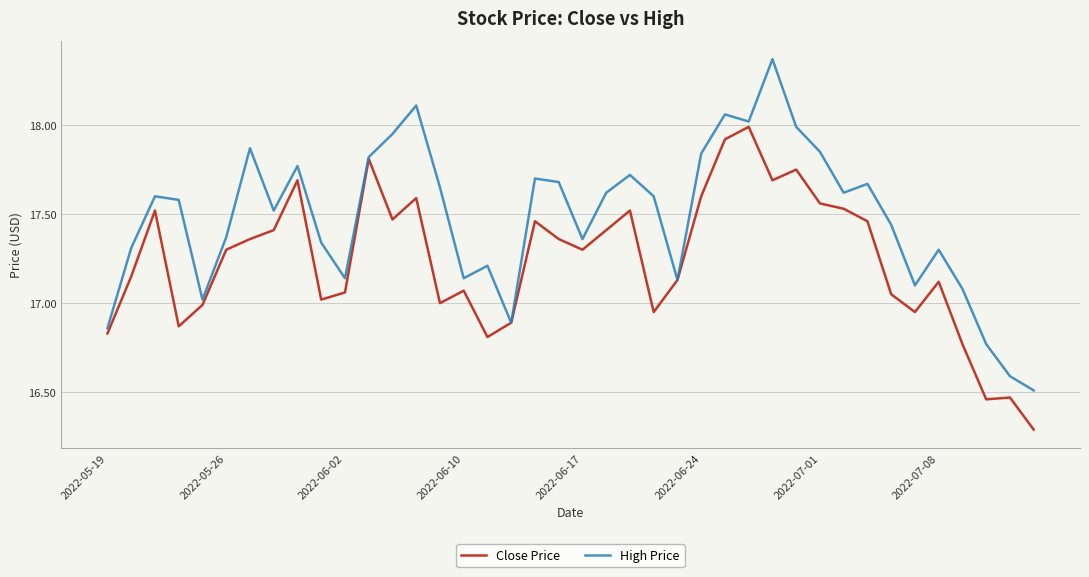

List the series in order of their peak value, highest first.

High Price, Close Price